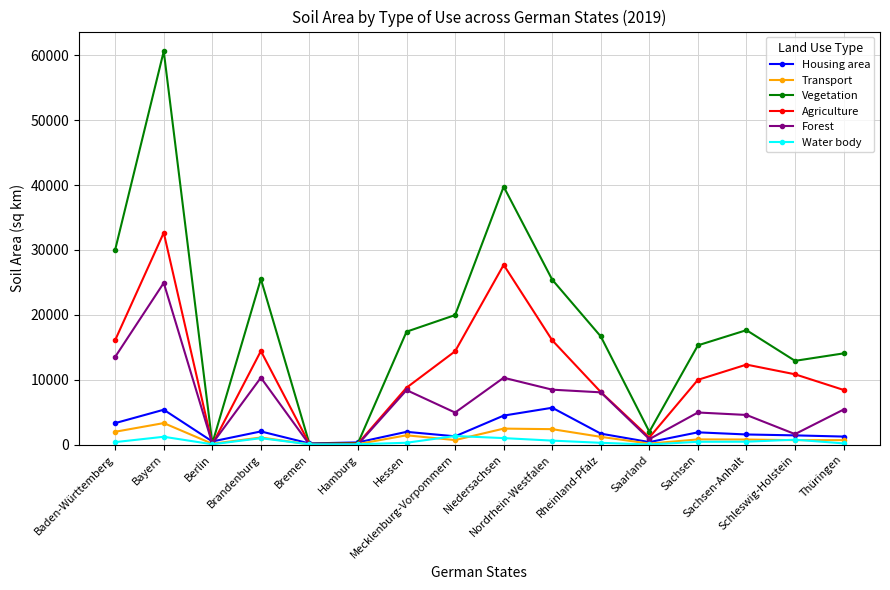

Does the chart have visible grid lines?

Yes